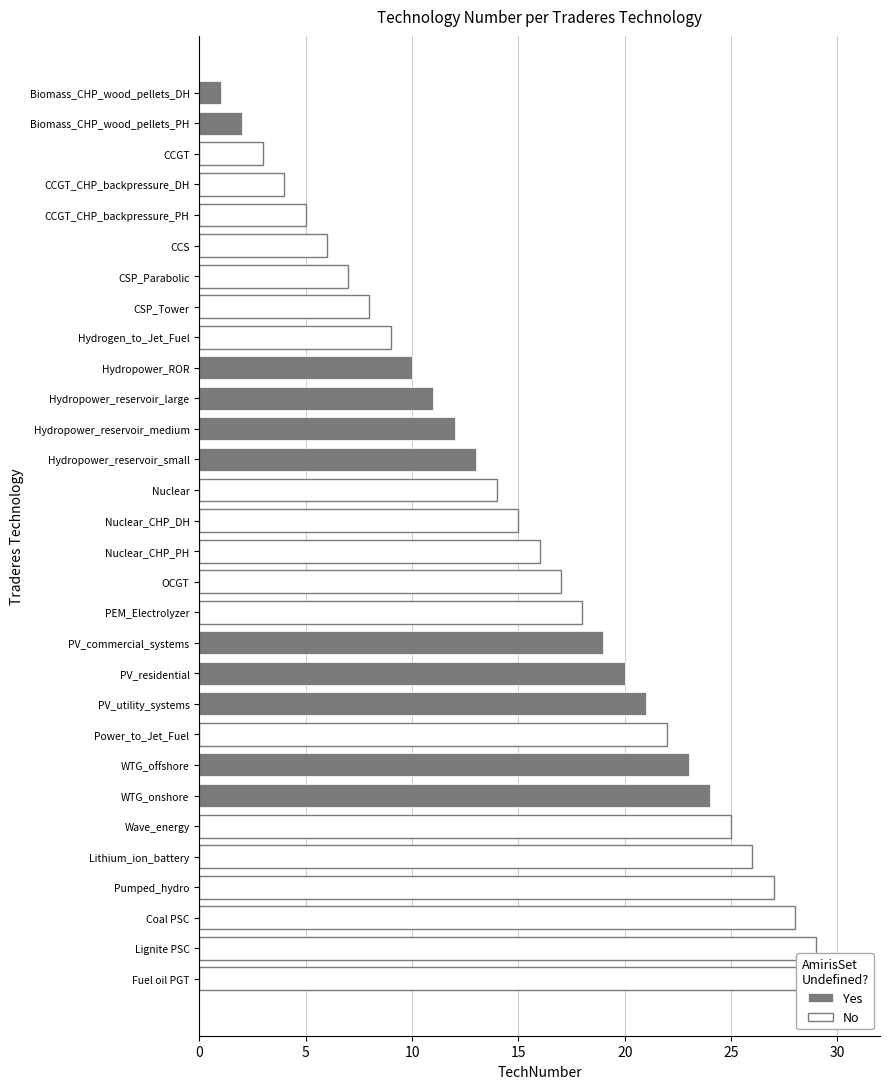

Reading left to right, what are all the values shown in this chart?

1	2	3	4	5	6	7	8	9	10	11	12	13	14	15	16	17	18	19	20	21	22	23	24	25	26	27	28	29	30